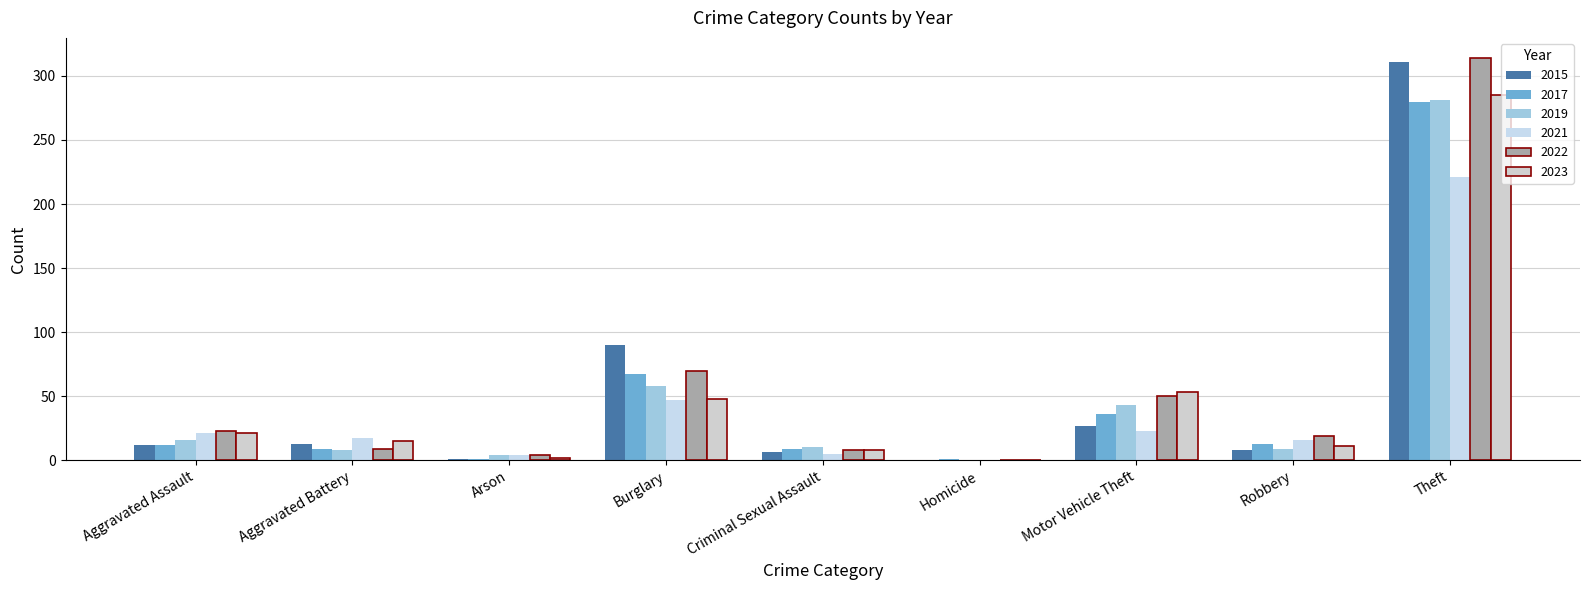

Reading left to right, extract all data points from this chart.

2015: 12	13	1	90	6	0	27	8	311
2017: 12	9	1	67	9	1	36	13	280
2019: 16	8	4	58	10	0	43	9	281
2021: 21	17	4	47	5	0	23	16	221
2022: 23	9	4	70	8	0	50	19	314
2023: 21	15	2	48	8	0	53	11	285